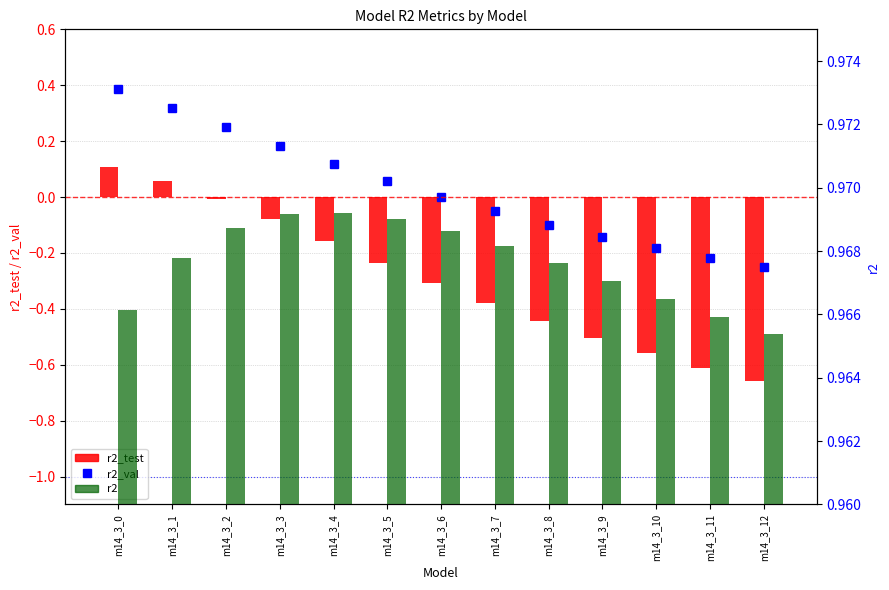

What is the greatest value displayed?

1.0